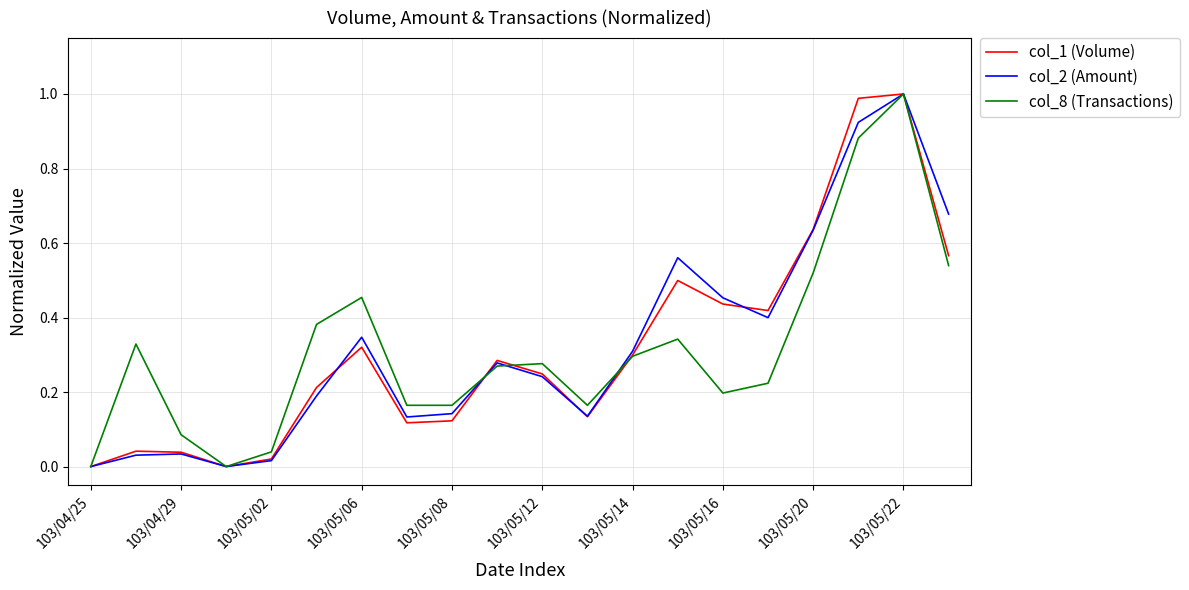

What is the difference between the maximum and second lowest values in the col_1 (Volume) series?

1.0